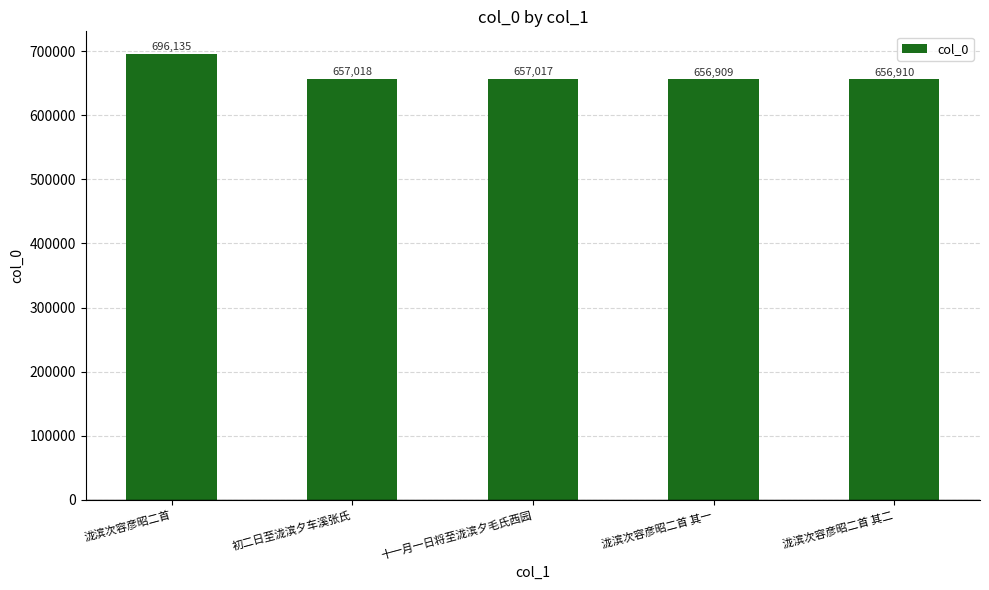

Is it true that the value at 泷滨次容彦昭二首 其一 is 656909?

True